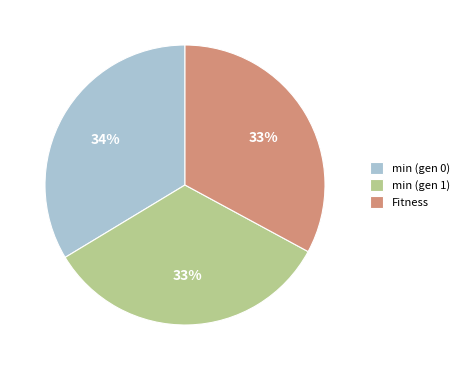

What is the ratio of the value at min (gen 1) to the value at Fitness?

1.0